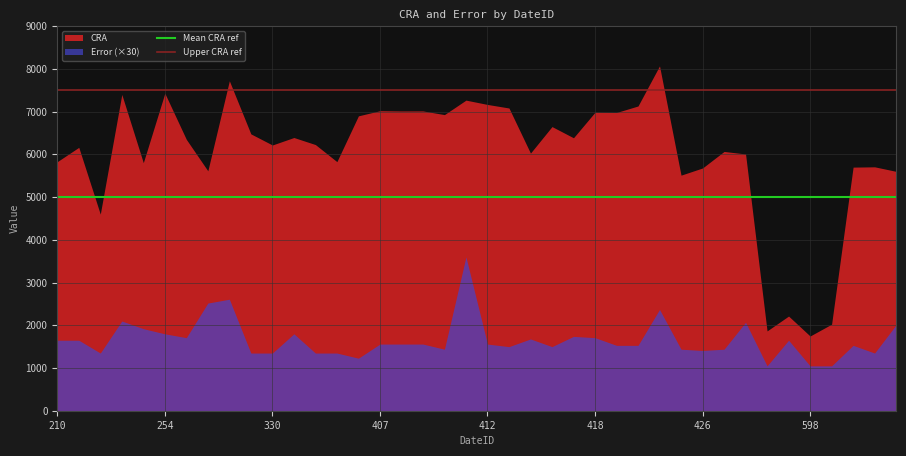

How many distinct data groups are displayed?

2